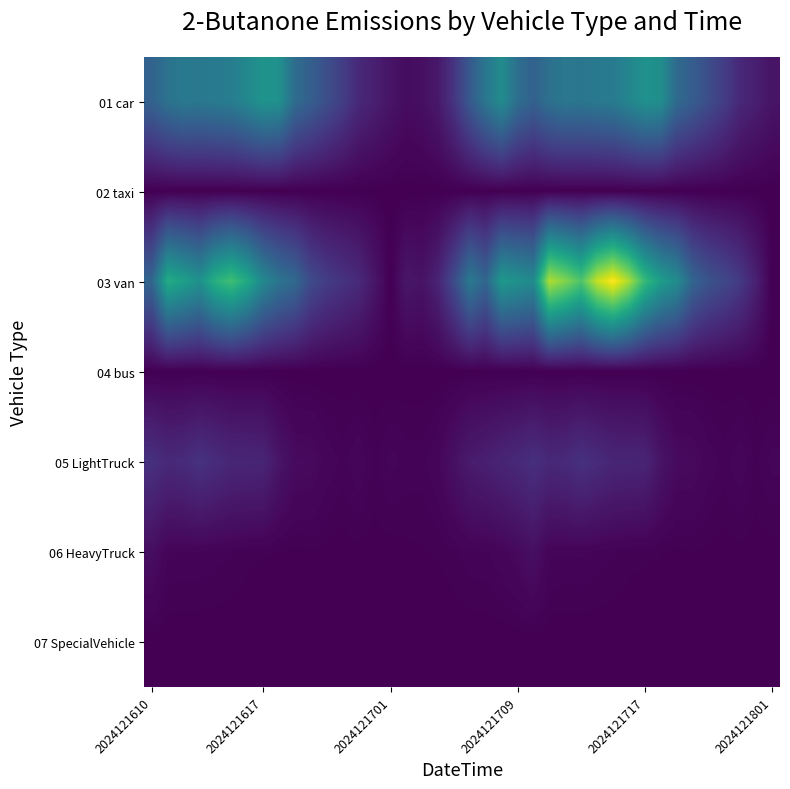

How many distinct data groups are displayed?

7